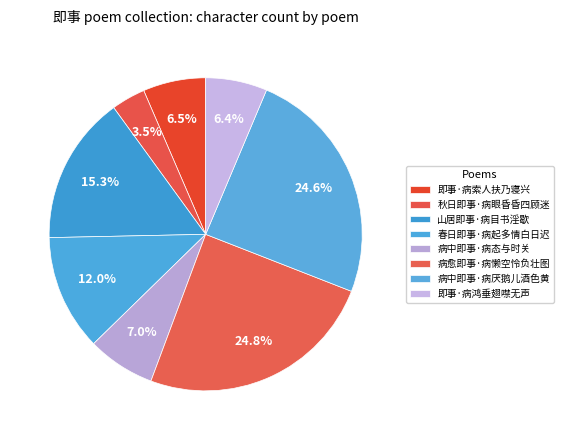

Does 即事·病索人扶乃寝兴 represent more than half of the total?

No